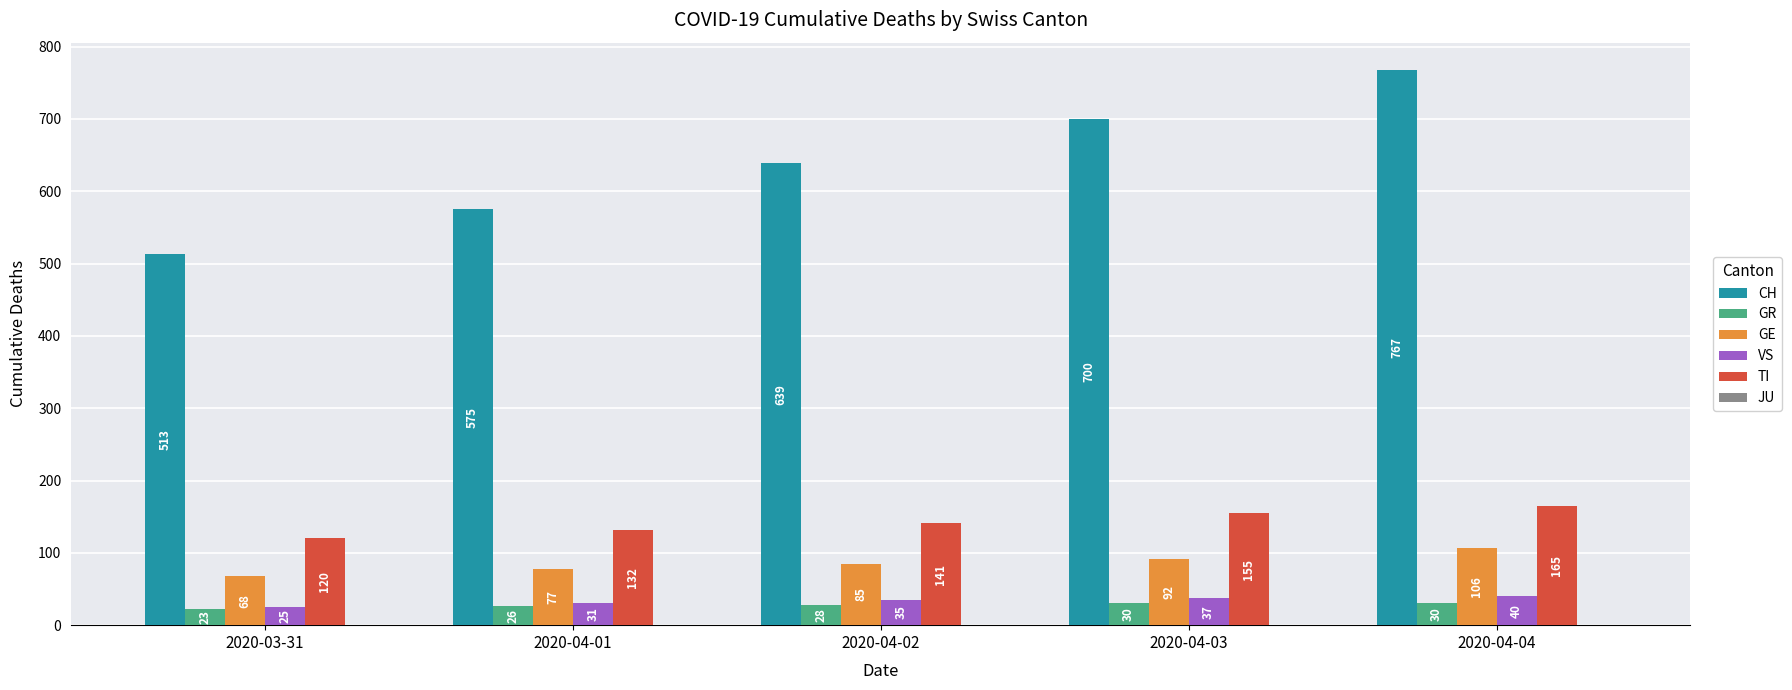

Reading left to right, what are all the values shown in this chart?

CH: 2020-03-31=513	2020-04-01=575	2020-04-02=639	2020-04-03=700	2020-04-04=767
GR: 2020-03-31=23	2020-04-01=26	2020-04-02=28	2020-04-03=30	2020-04-04=30
GE: 2020-03-31=68	2020-04-01=77	2020-04-02=85	2020-04-03=92	2020-04-04=106
VS: 2020-03-31=25	2020-04-01=31	2020-04-02=35	2020-04-03=37	2020-04-04=40
TI: 2020-03-31=120	2020-04-01=132	2020-04-02=141	2020-04-03=155	2020-04-04=165